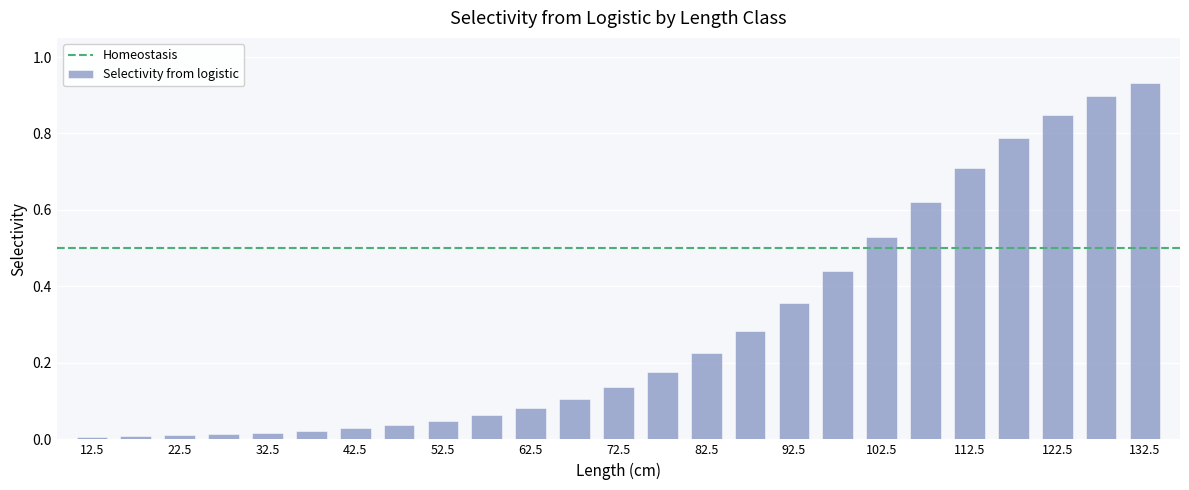

What is the sum of all values?

7.4